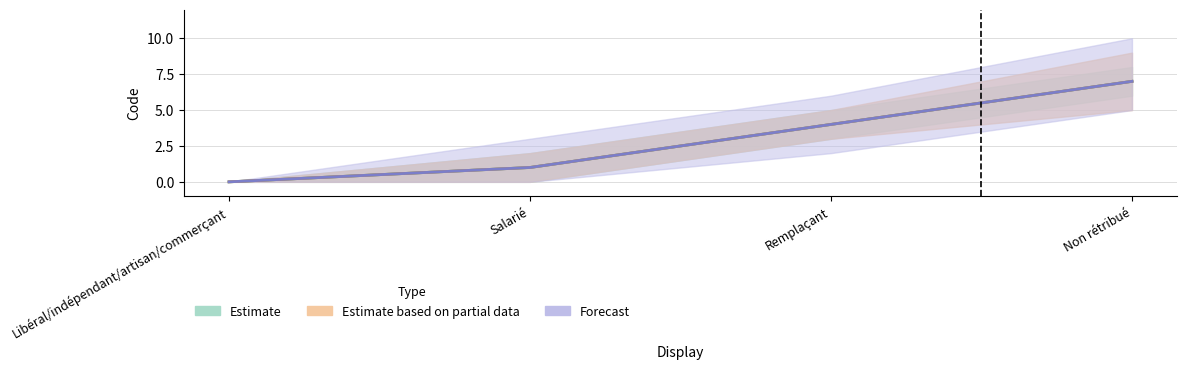

What is the sum of all Forecast values?

12